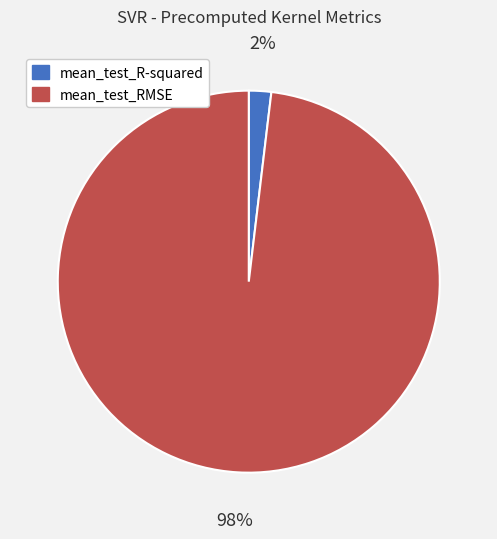

Does any single category account for the majority?

Yes